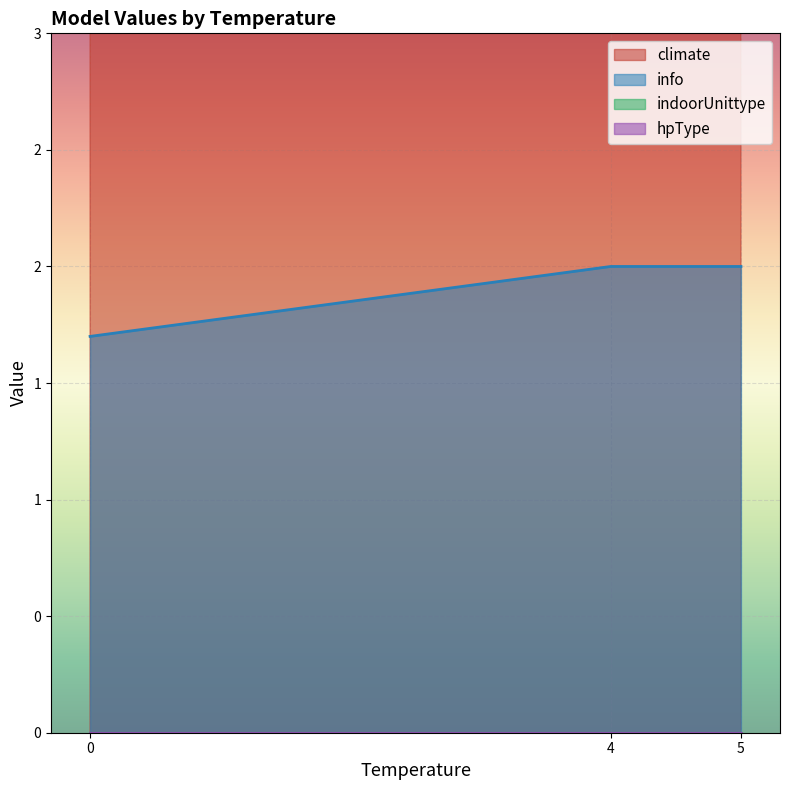

Is the value of hpType at 4 greater than the value of info at 5?

No